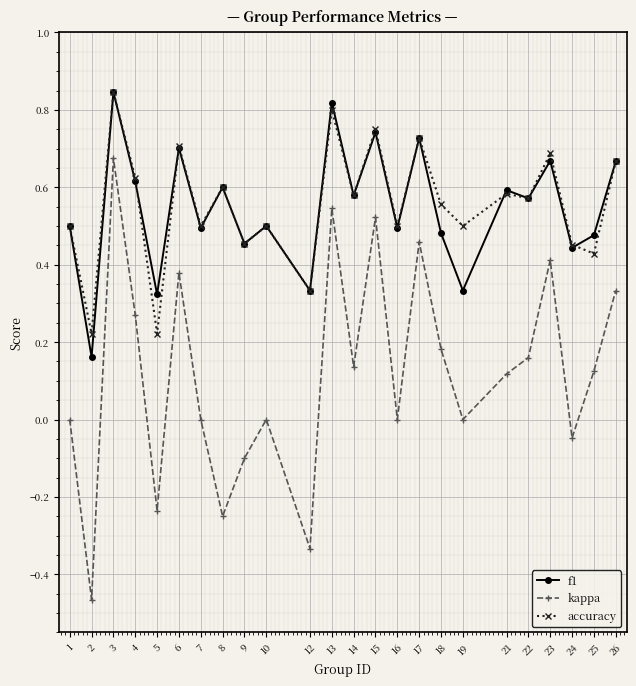

At which category is the sum across all series the highest?

3